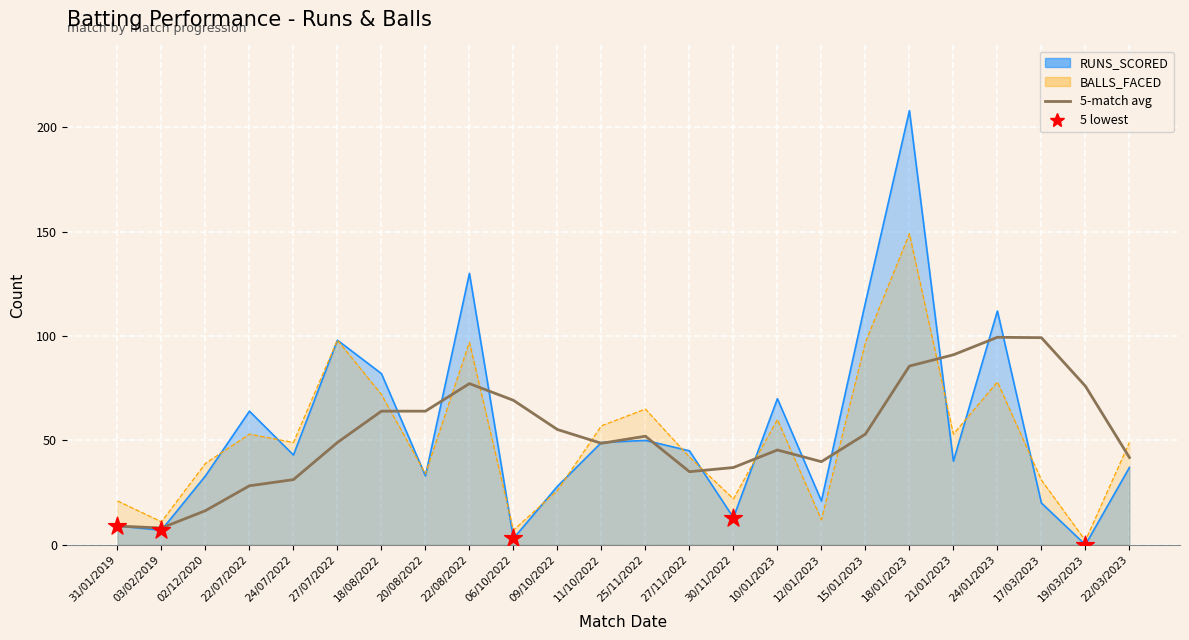

What is the total value across all series at 22/03/2023?

86